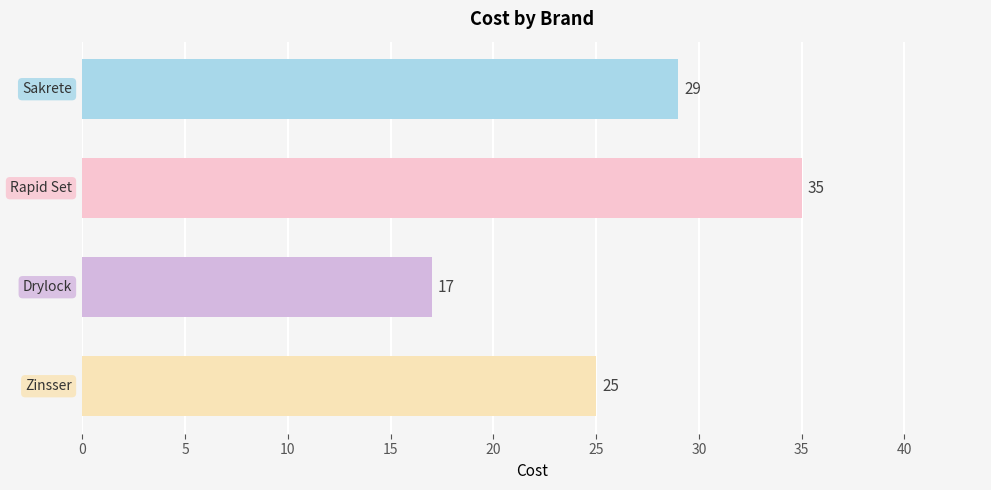

What is the minimum value shown in the chart?

17